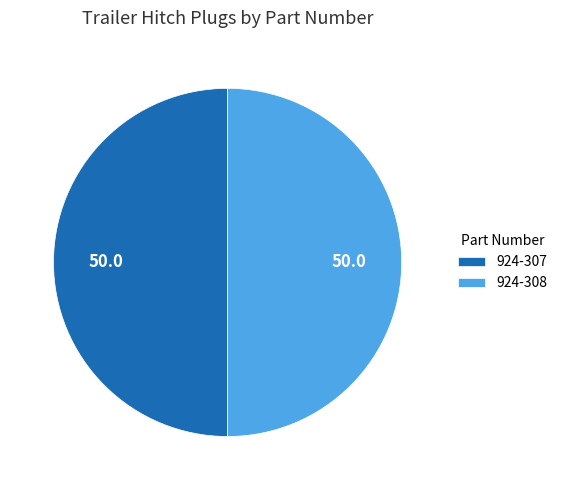

Do 924-307 and 924-308 together represent more than half of the pie?

Yes